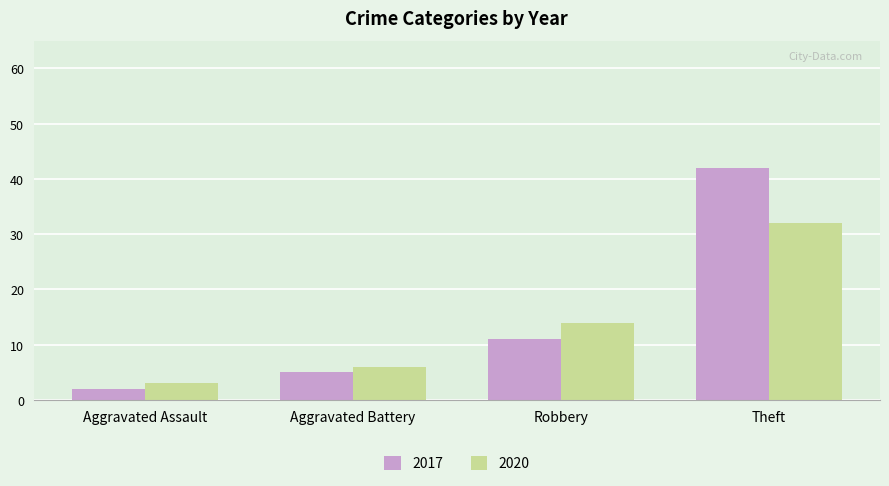

What is the value of the 2020 bar at the 2nd from the left?

6